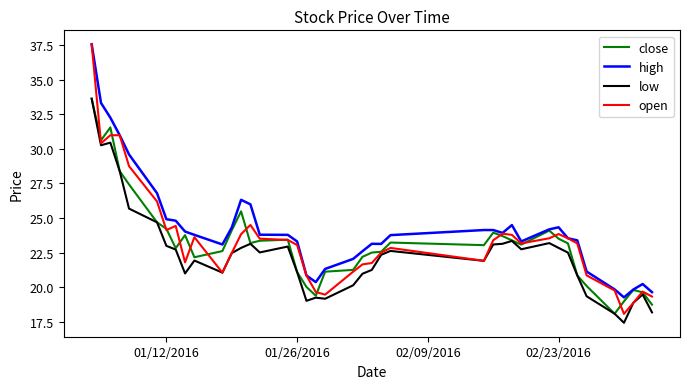

What is the average value of the open series?

23.4